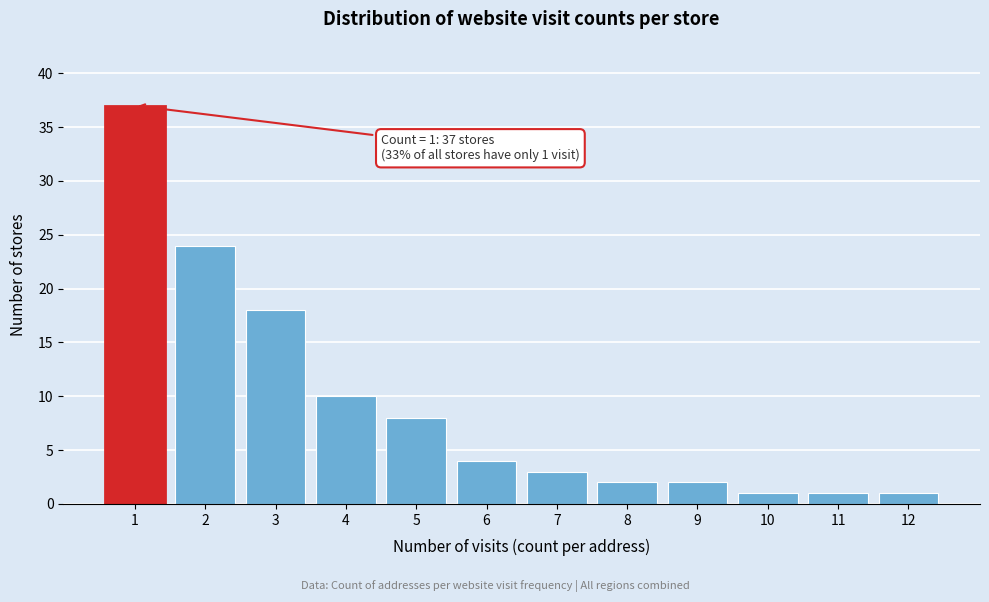

Reading right to left, what are all the values shown in this chart?

1	1	1	2	2	3	4	8	10	18	24	37